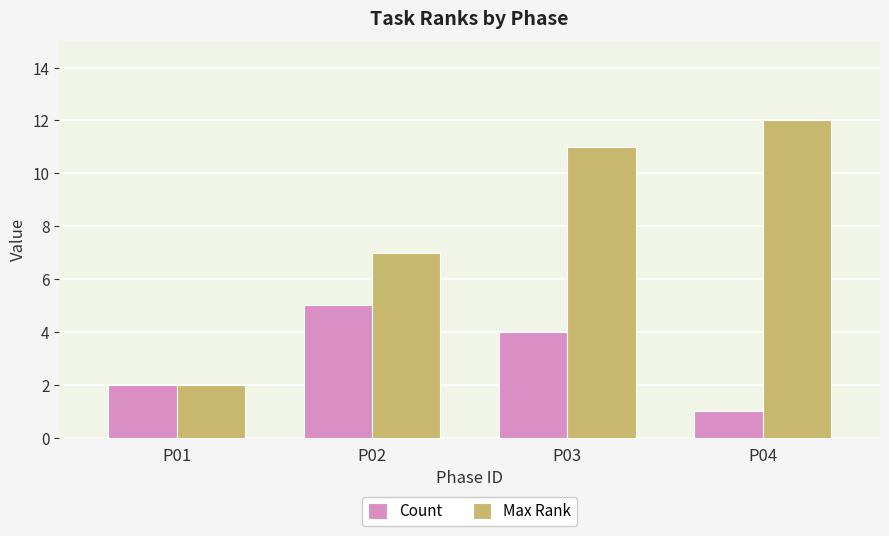

How many bars are there in total?

8